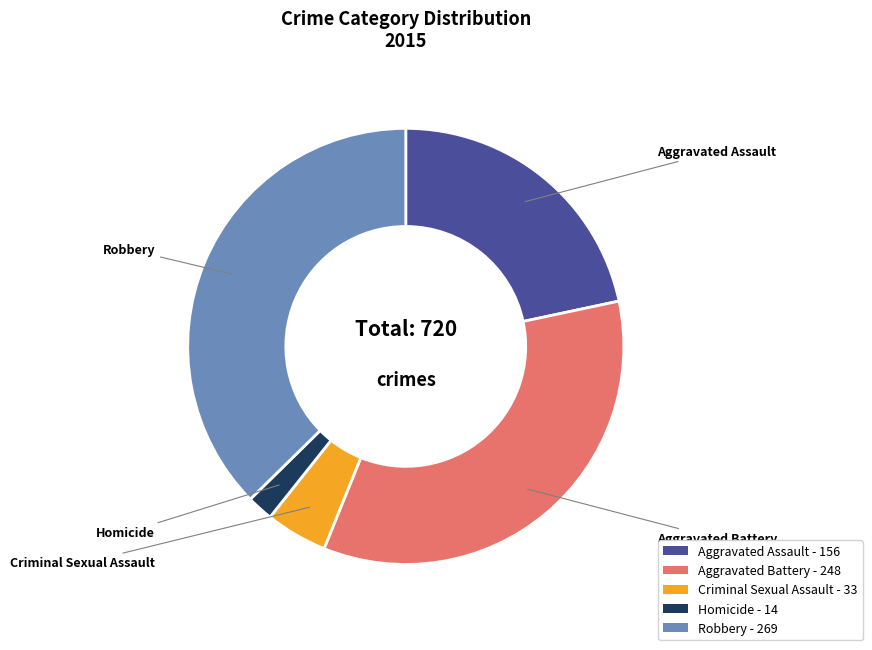

Does any single category account for the majority?

No